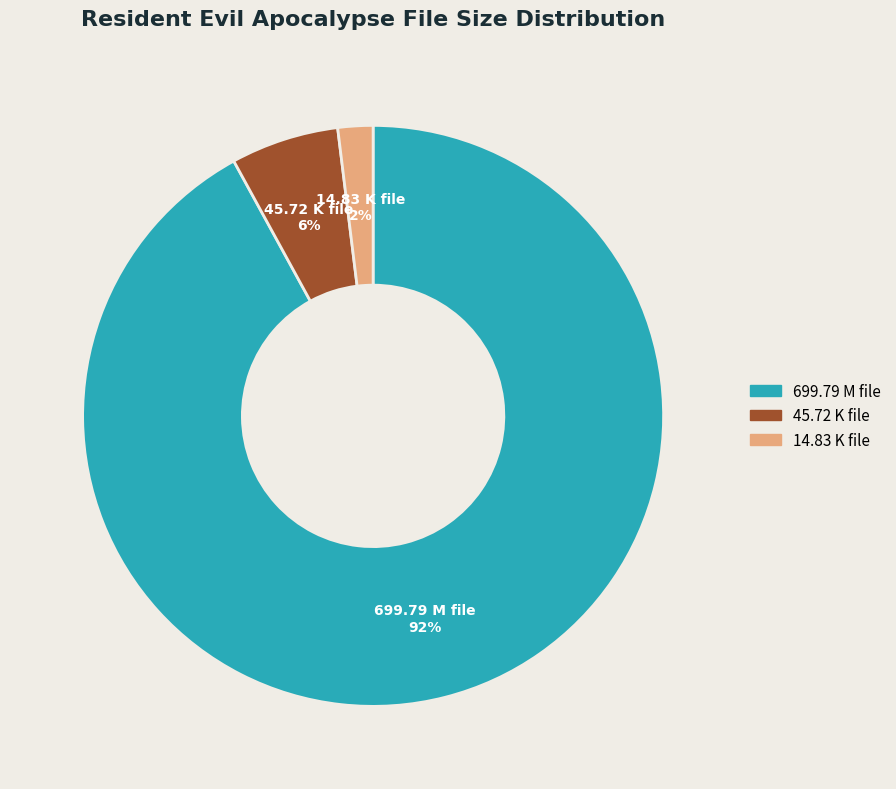

To the nearest percent, what is the average slice percentage?

33%